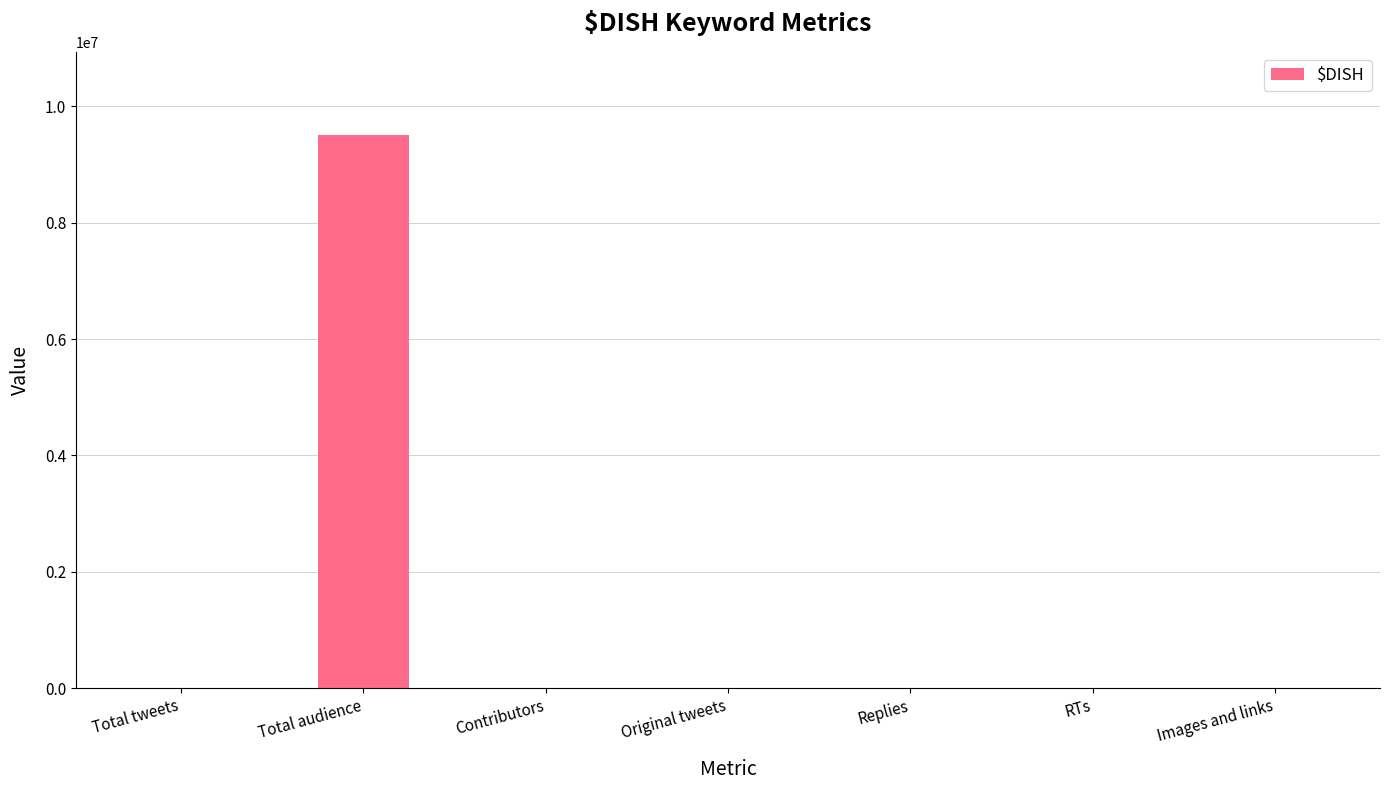

The value at Replies is 73. True or false?

True